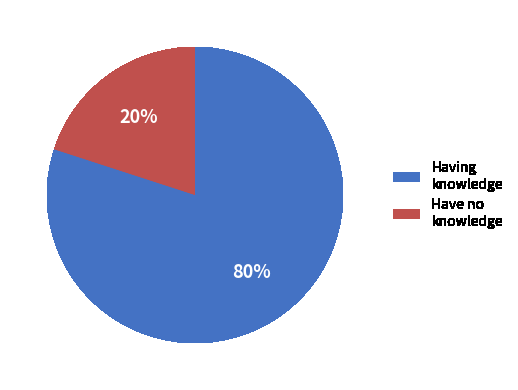

Between Having knowledge and Have no knowledge, which is larger?

Having knowledge